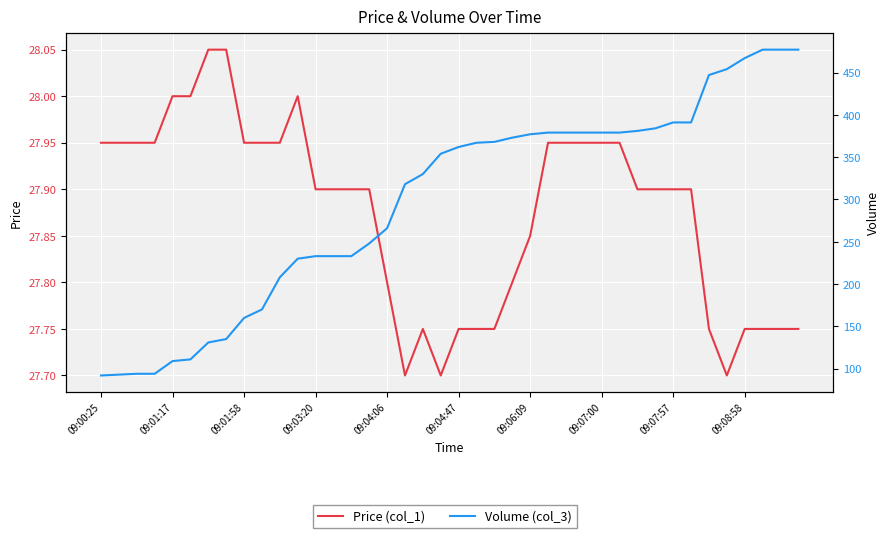

At which category does the chart reach its peak across all series?

37